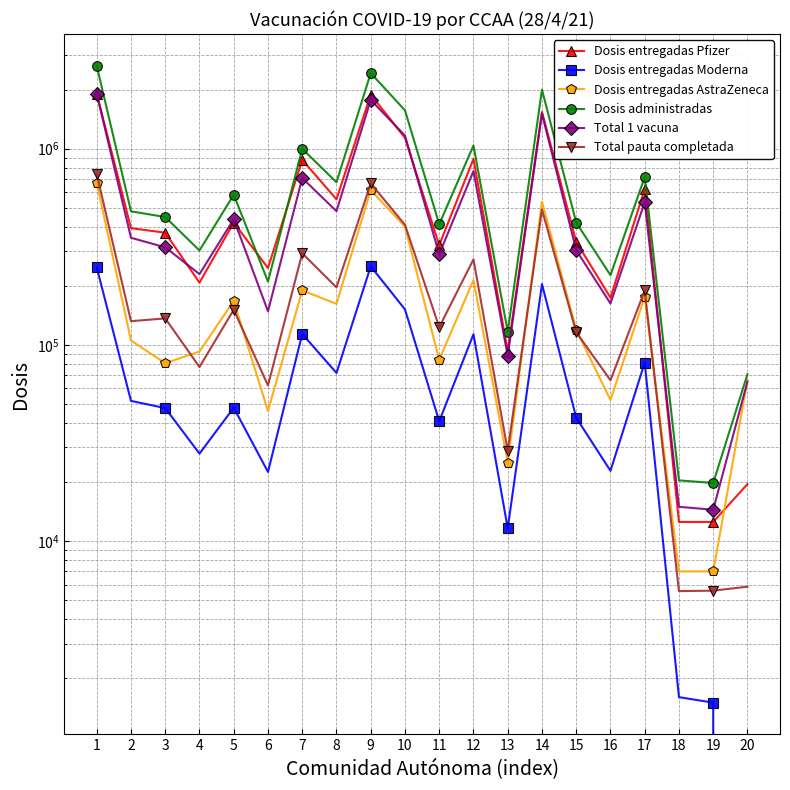

Is this an area chart (filled region under the line)?

No